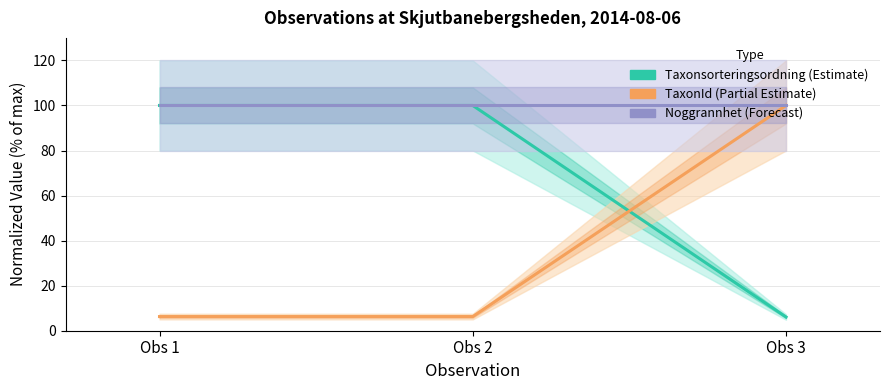

What are all the series names shown in the legend?

Taxonsorteringsordning, TaxonId, Noggrannhet